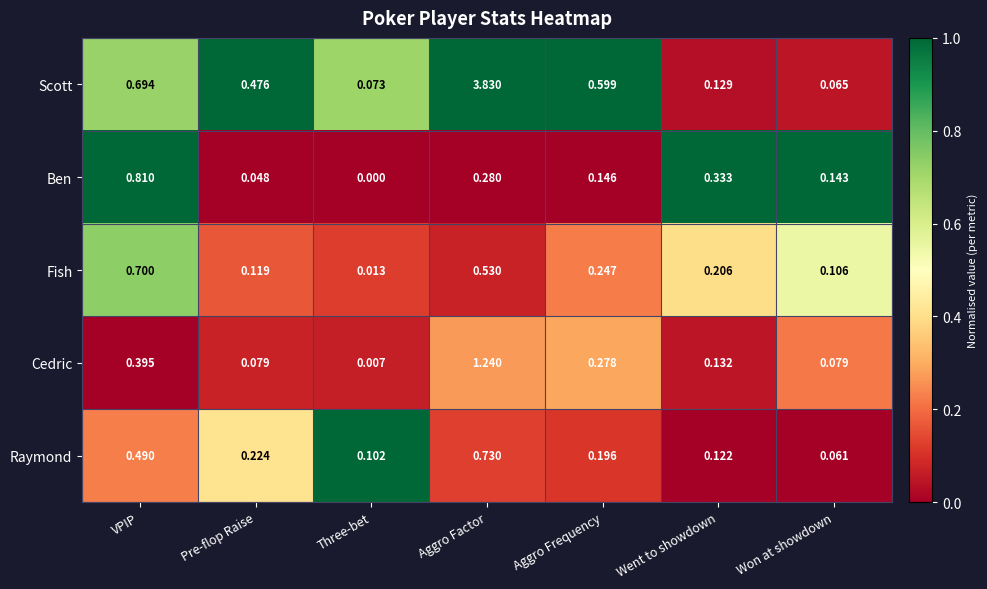

Rank the series by their maximum value, from lowest to highest.

Fish, Raymond, Ben, Cedric, Scott